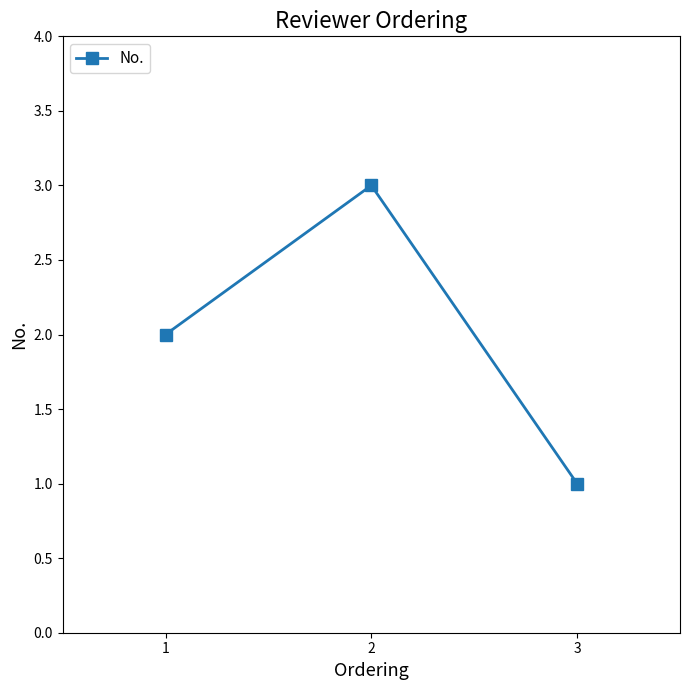

List the labels in order of value, largest first.

2, 1, 3